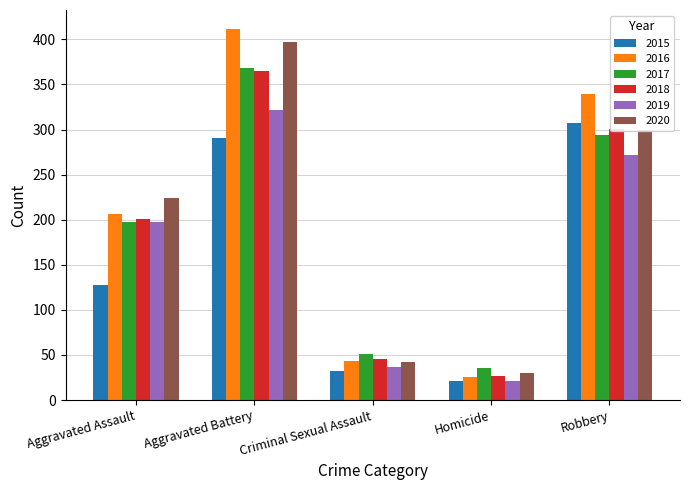

The 2016 series shows 26 at Homicide. True or false?

True